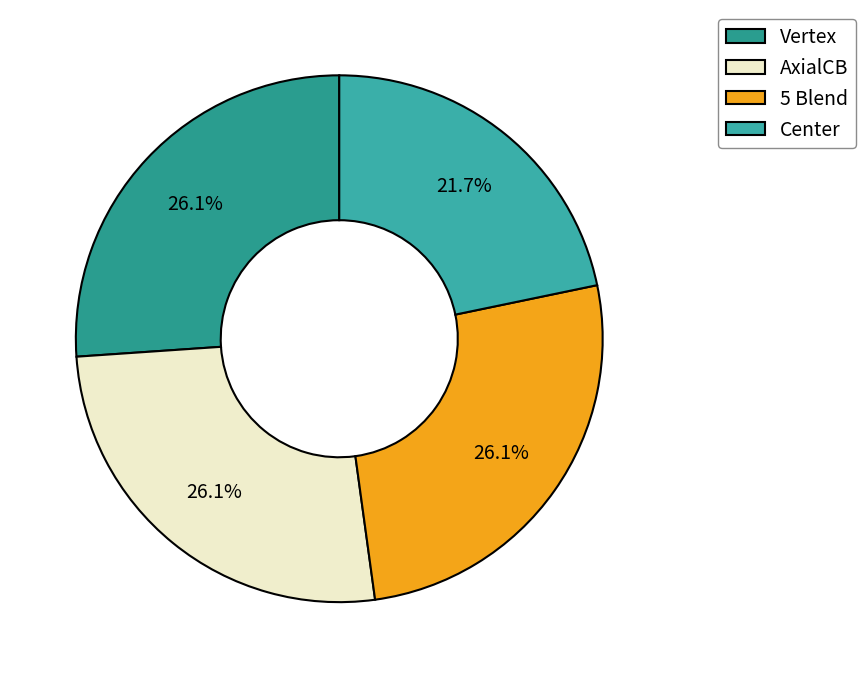

To the nearest percent, what portion does Center represent?

22%